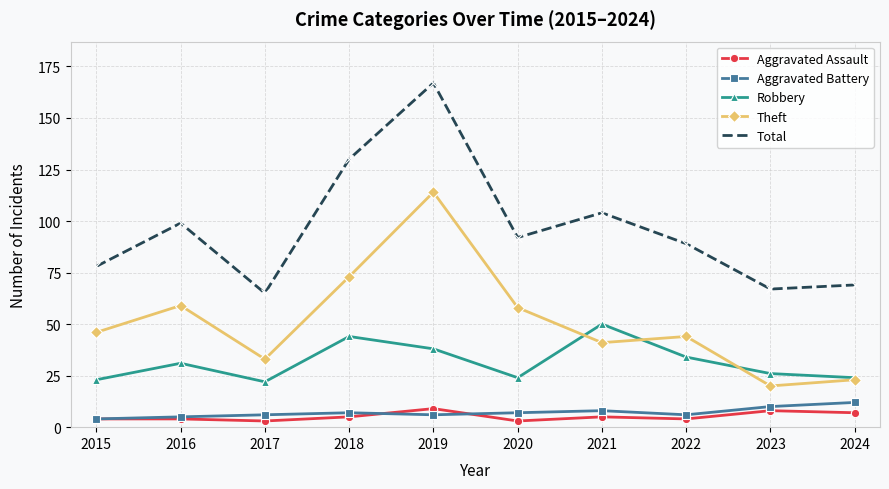

True or false: Total and Aggravated Assault intersect in this chart.

False